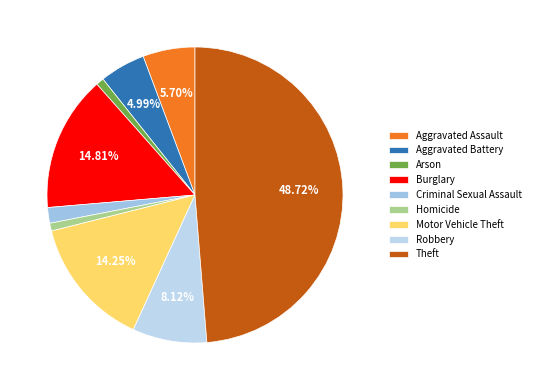

How much of the chart is everything except Theft?

51.3%